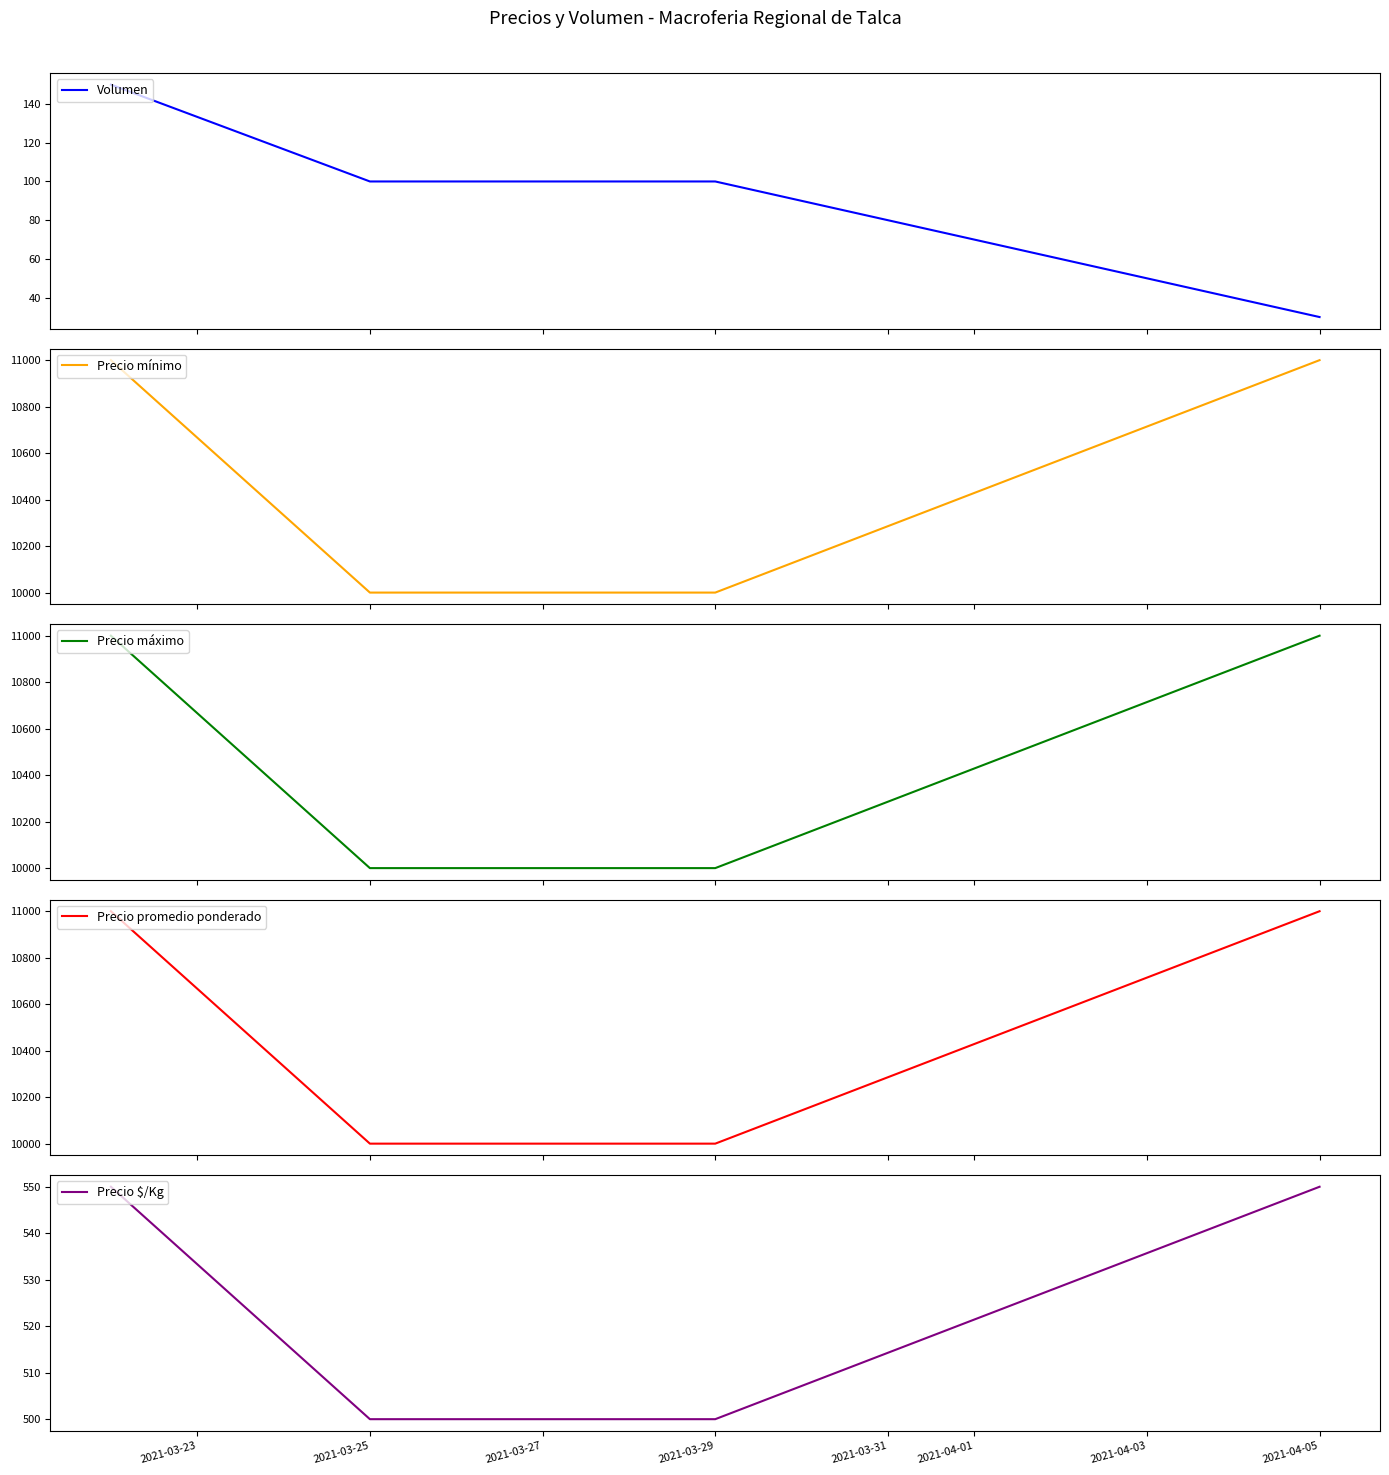

Rank the series by their maximum value, from lowest to highest.

Volumen, Precio $/Kg, Precio mínimo, Precio máximo, Precio promedio ponderado